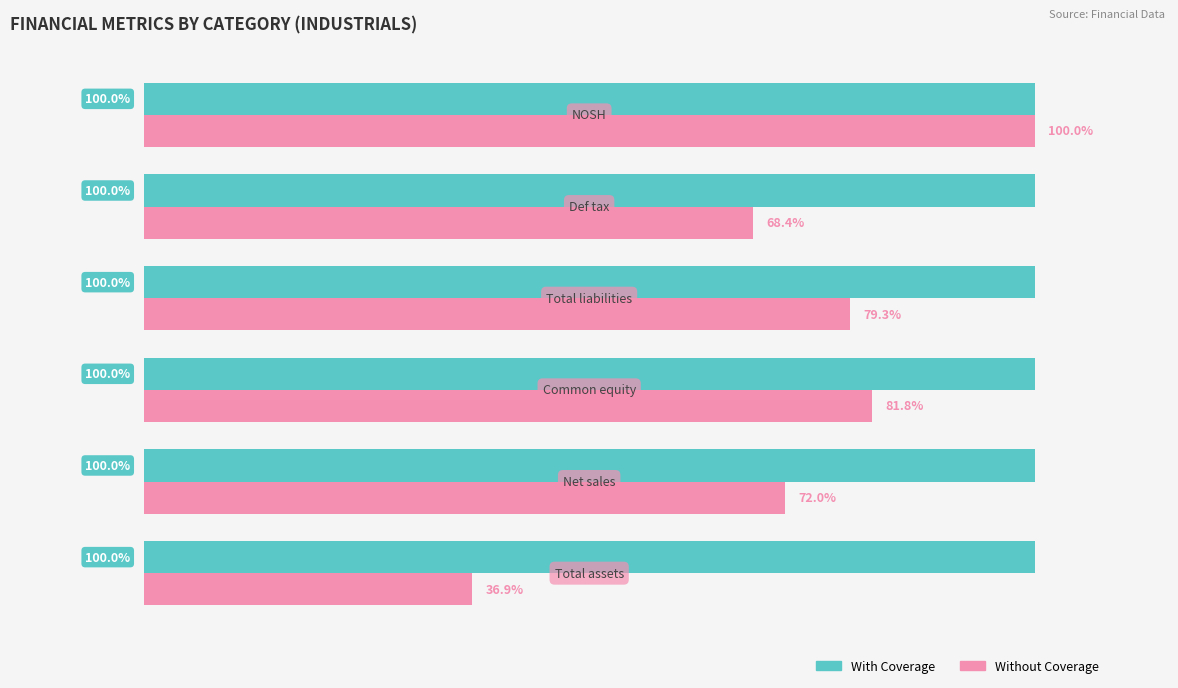

Which series has the largest range (max minus min)?

Without Coverage